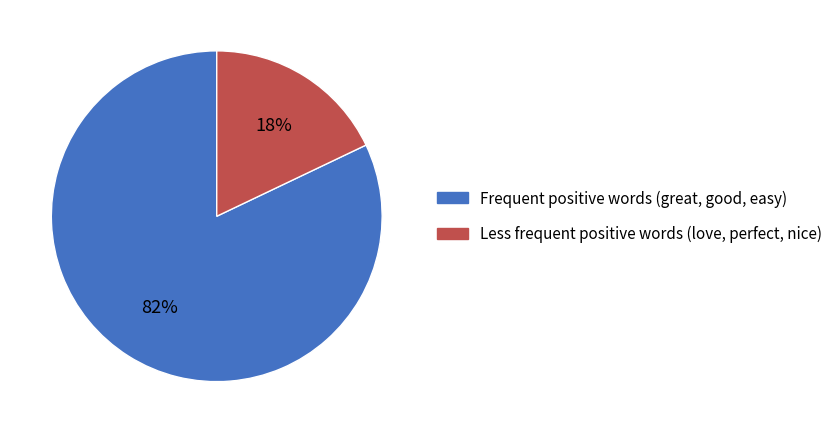

Does any single category account for the majority?

Yes